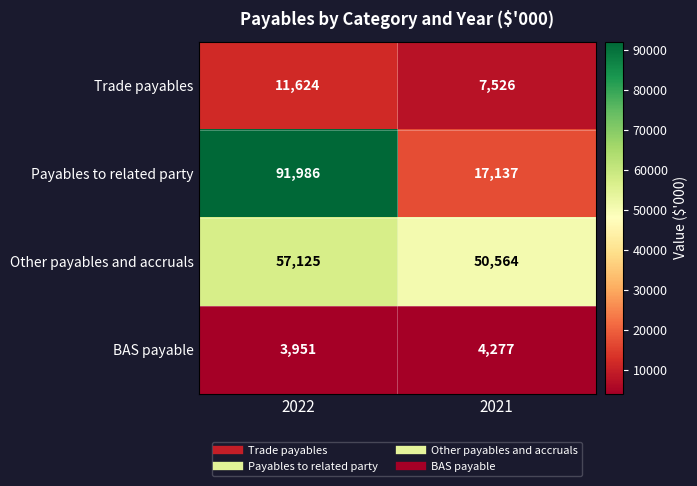

Reading left to right, extract all data points from this chart.

Trade payables: 11624	7526
Payables to related party: 91986	17137
Other payables and accruals: 57125	50564
BAS payable: 3951	4277